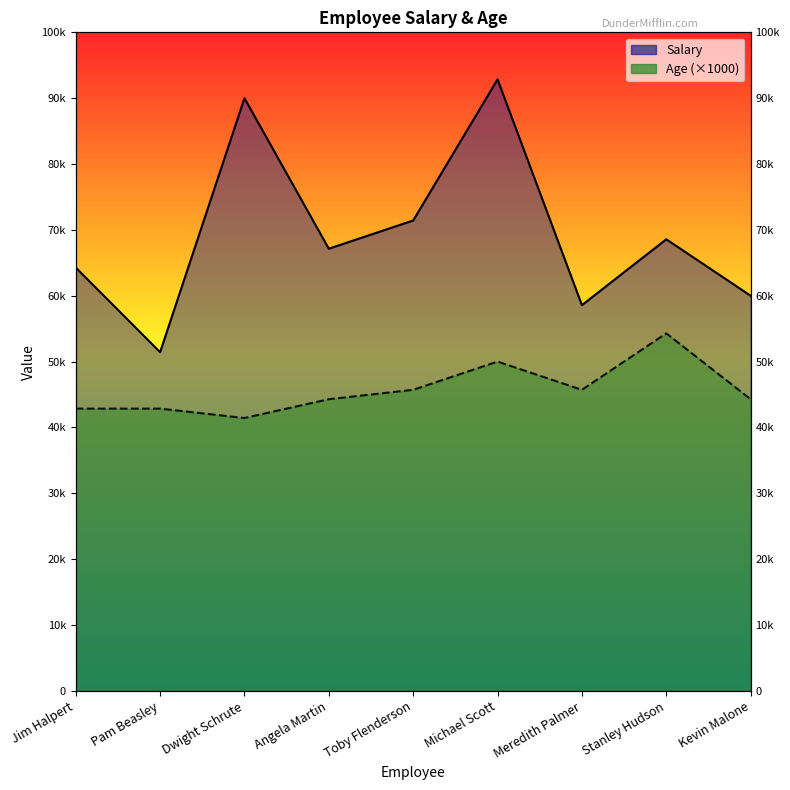

Which series has the largest total across all categories?

Salary